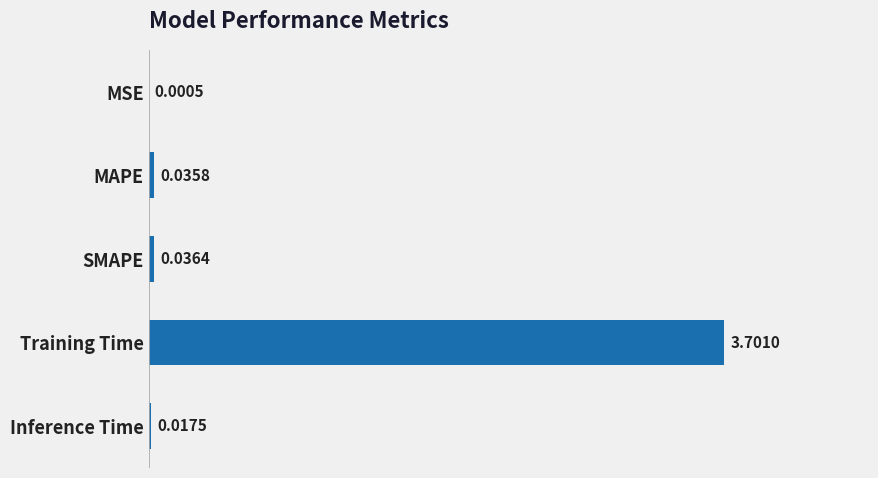

Where is the data nearest to the value 1?

SMAPE